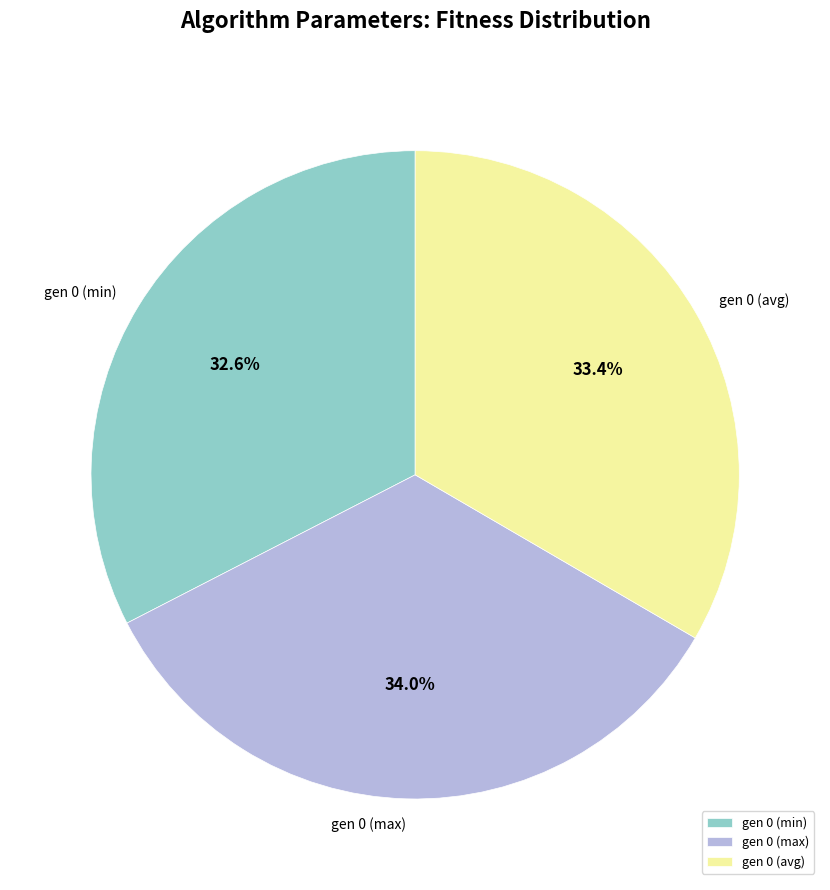

What percentage is the gen 0 (avg) slice, to the nearest percent?

33%